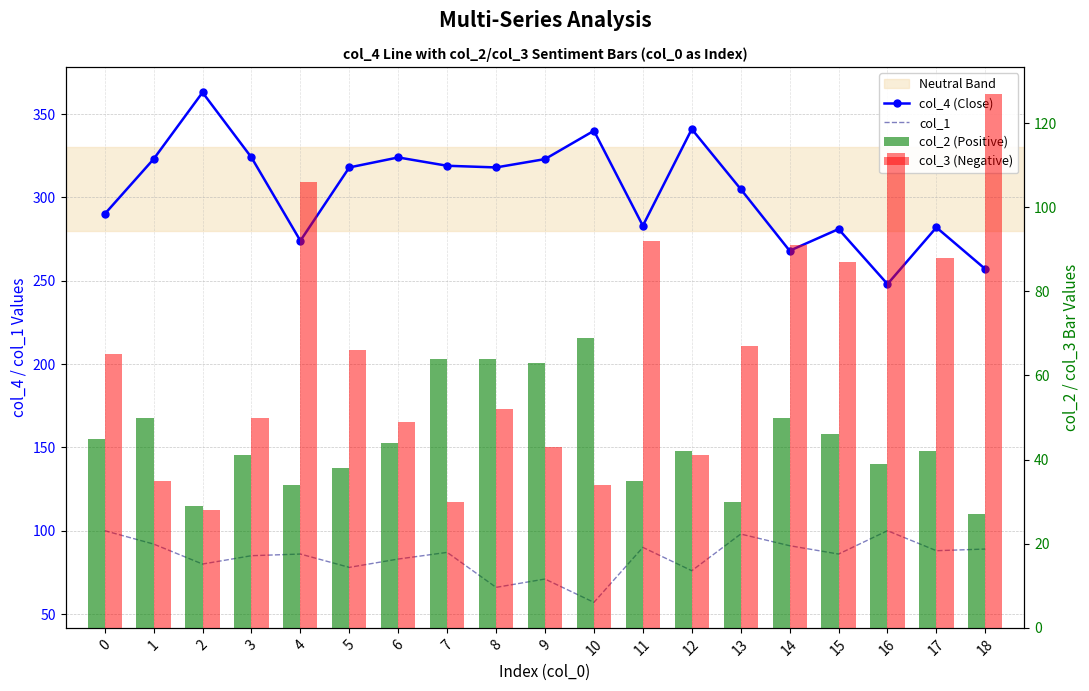

List the series in order of their peak value, highest first.

col_4 (Close), col_3 (Negative), col_1, col_2 (Positive)